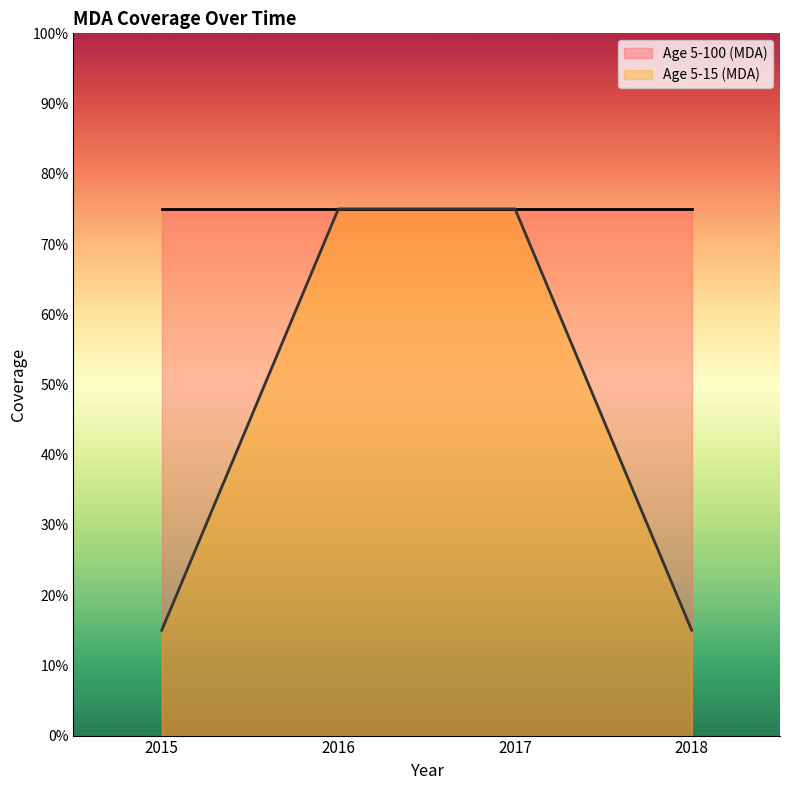

Rank the categories by value from lowest to highest.

2015, 2018, 2016, 2017